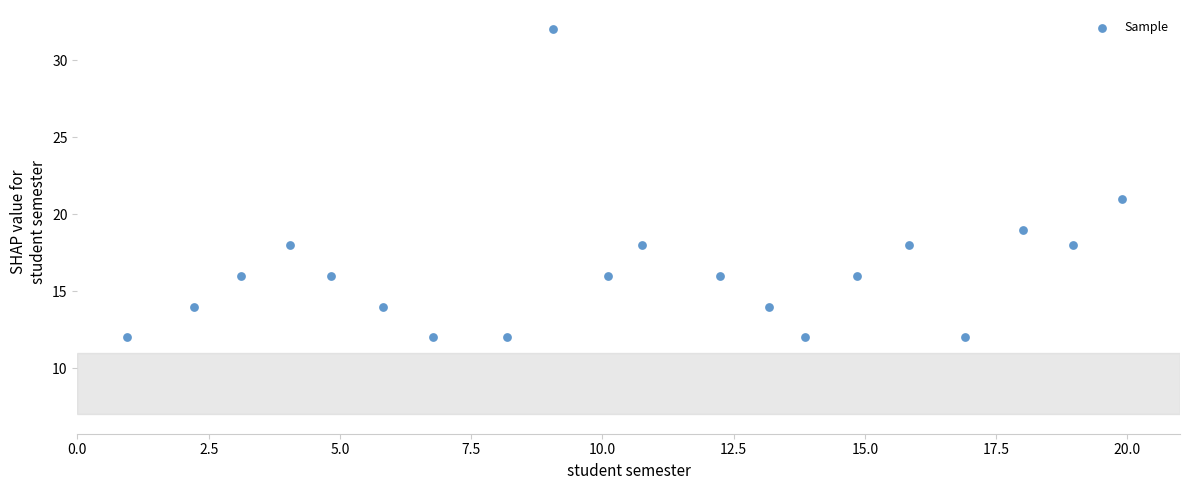

What Y value in the scatter plot is closest to 22?

21